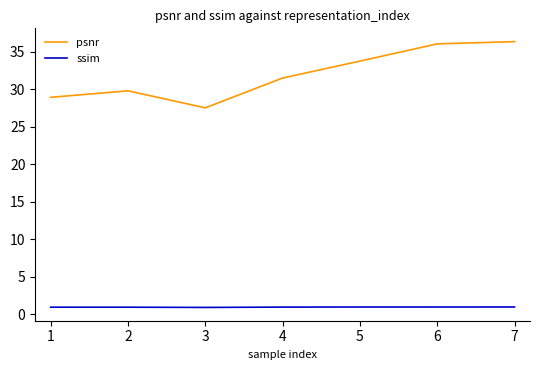

What is the difference between the maximum and second lowest values in the psnr series?

7.4